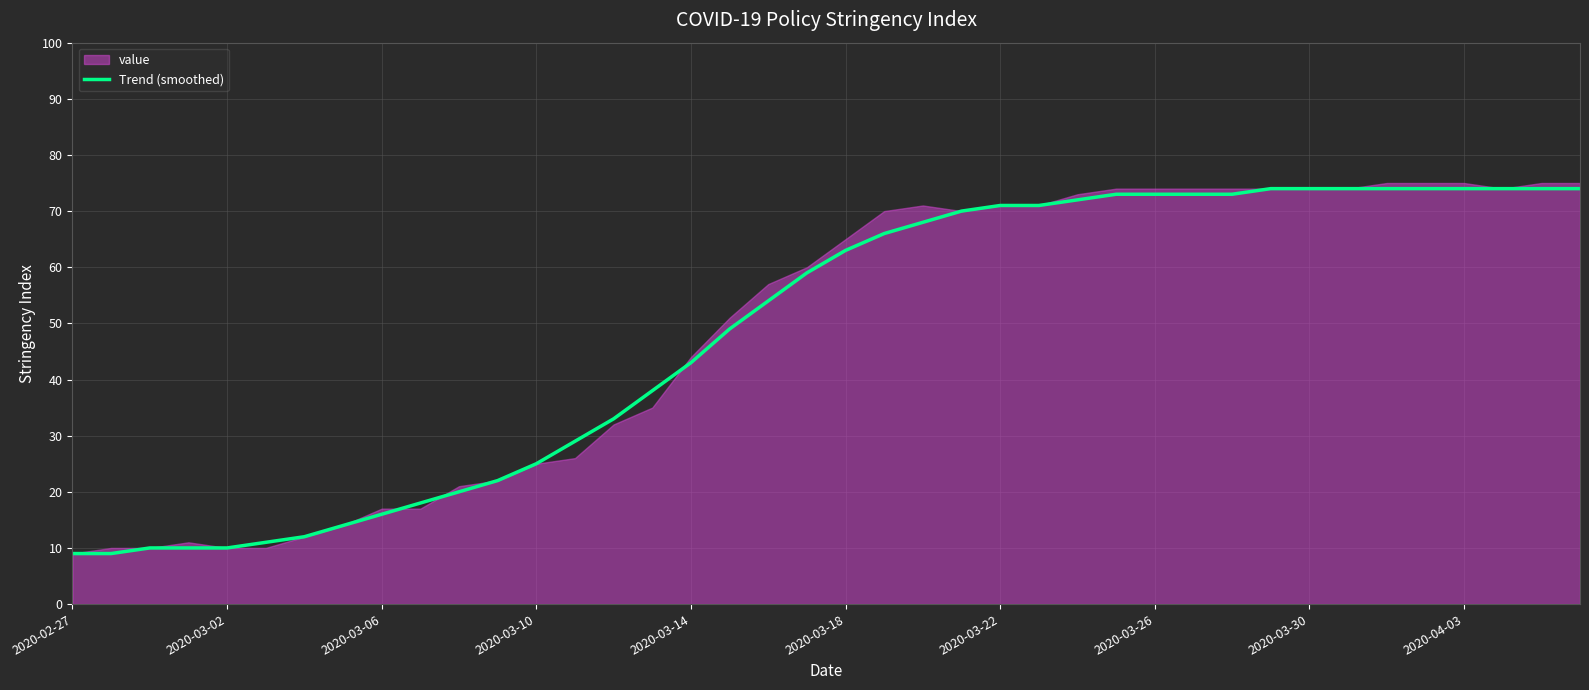

What is the maximum value for Trend (smoothed)?

74